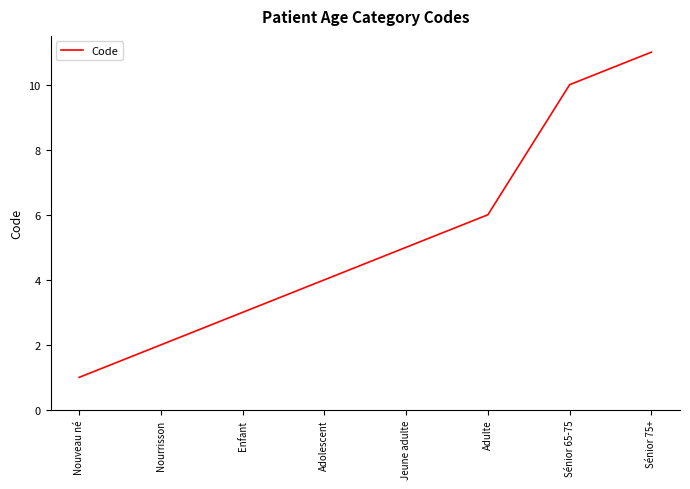

How many lines are shown in the chart?

1